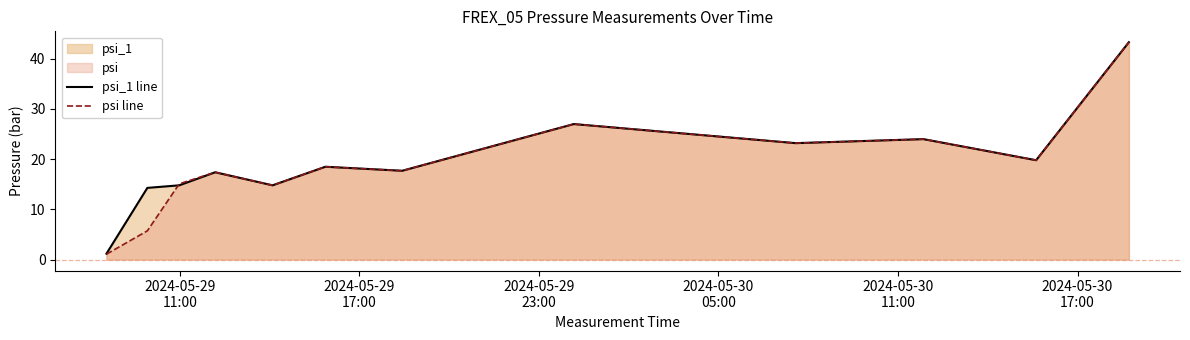

What is the minimum value for psi_1 line?

1.2